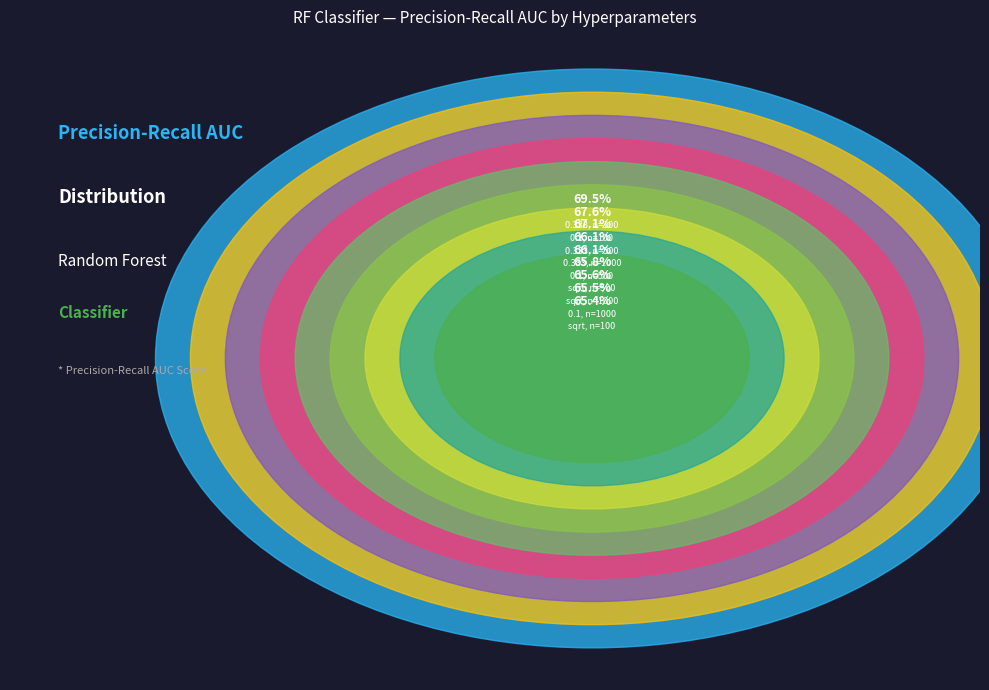

Is there a majority slice in this chart?

No